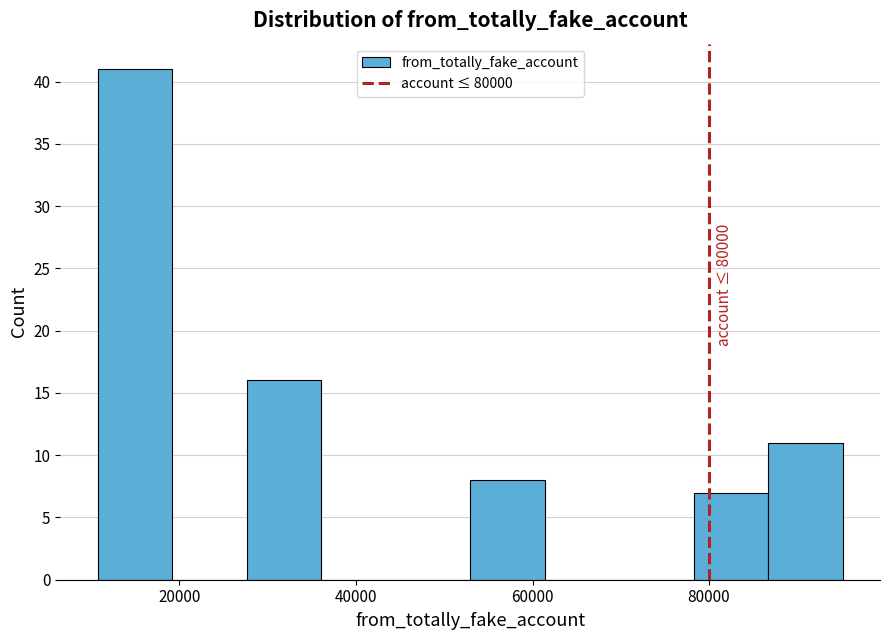

Which range on the x-axis has the tallest bar?

10000 to 20000